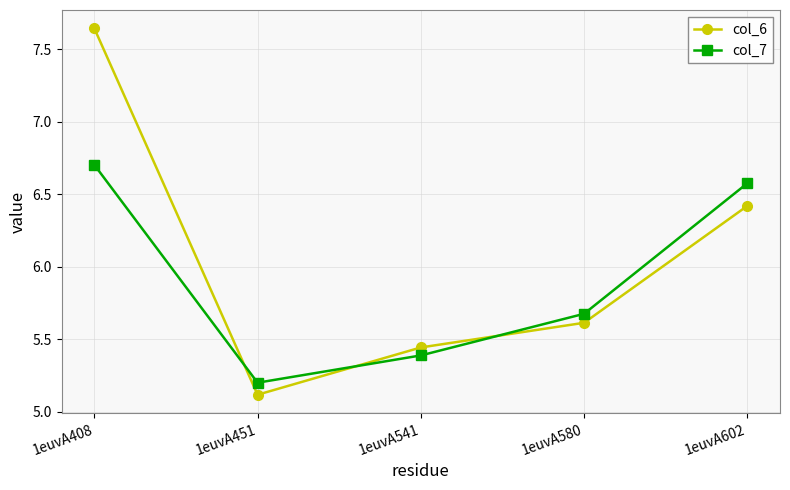

Does the chart have visible grid lines?

Yes